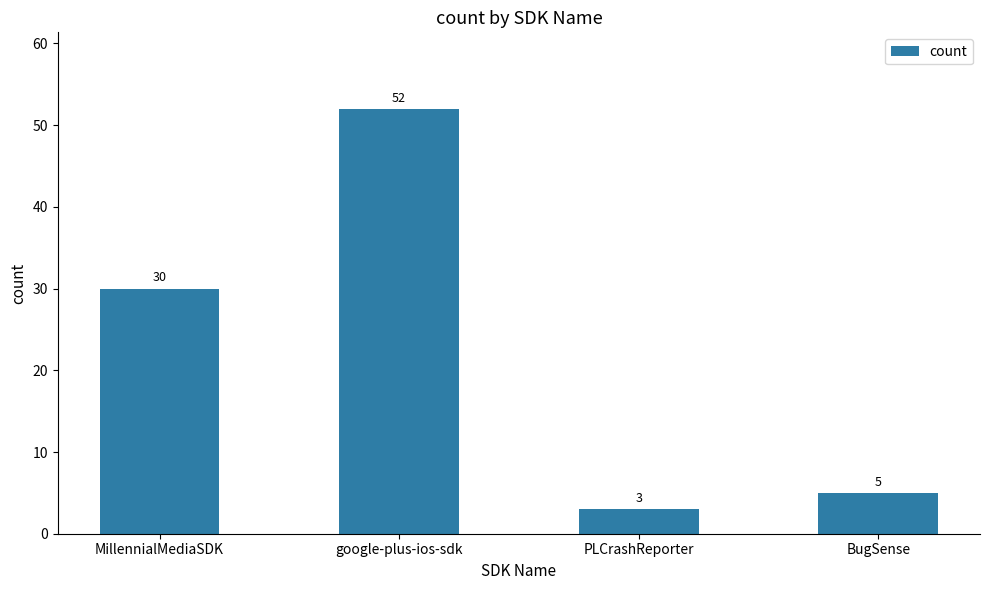

What value does the data have at BugSense, to the nearest 5?

5